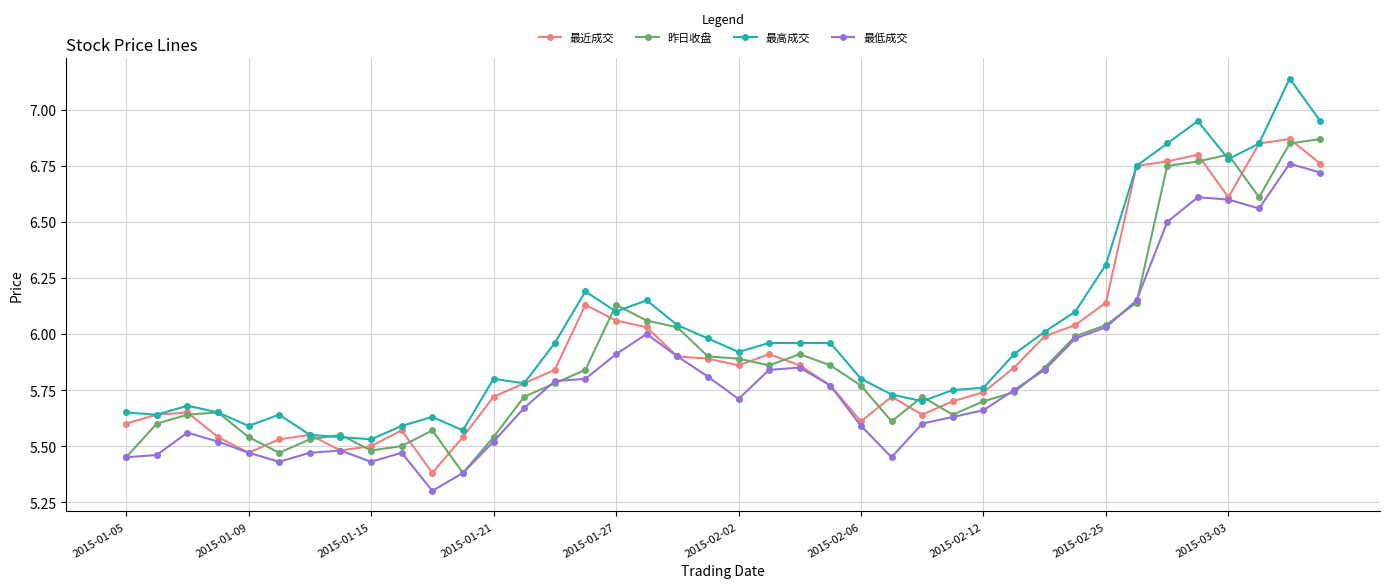

True or false: 最高成交 and 最低成交 cross at least once.

False